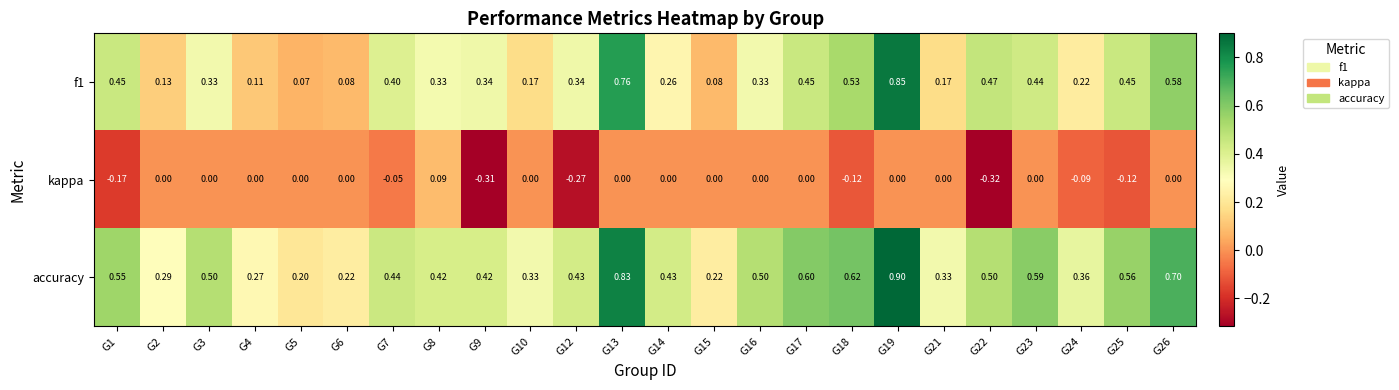

Between G2 and G12, which series saw the biggest shift?

kappa